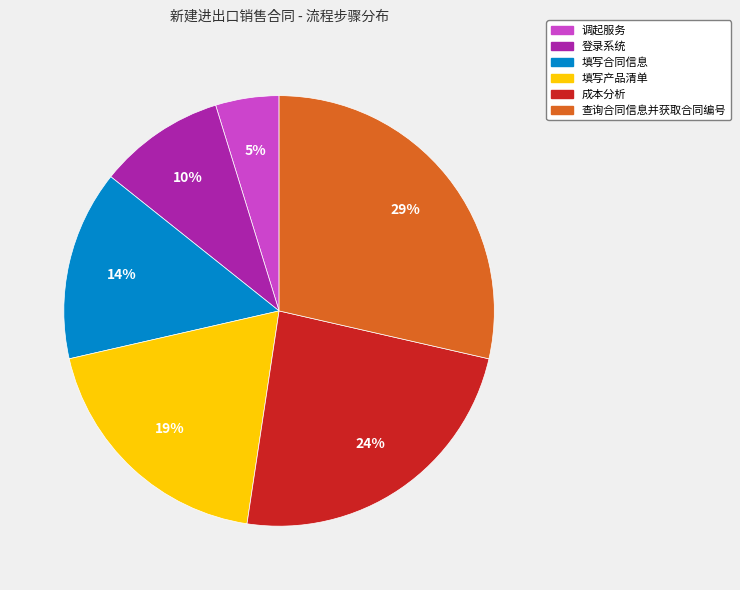

What is the largest slice in the pie chart?

查询合同信息并获取合同编号